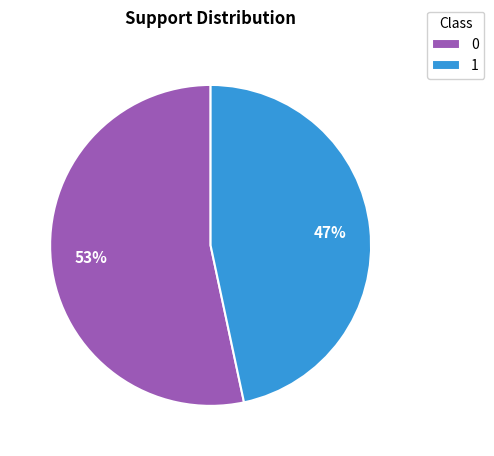

What is the smallest slice in the pie chart?

1